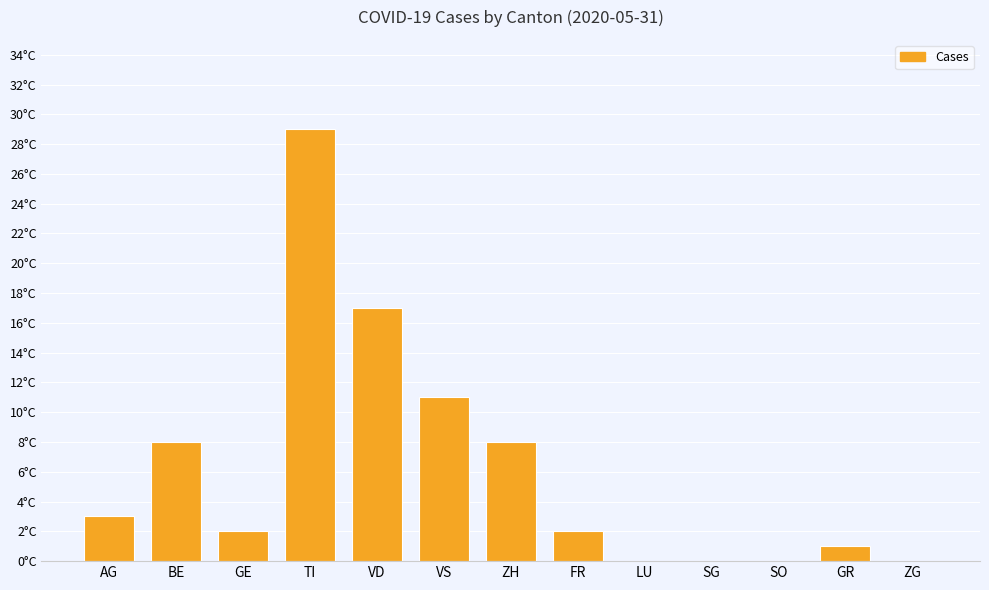

What is the average value?

6